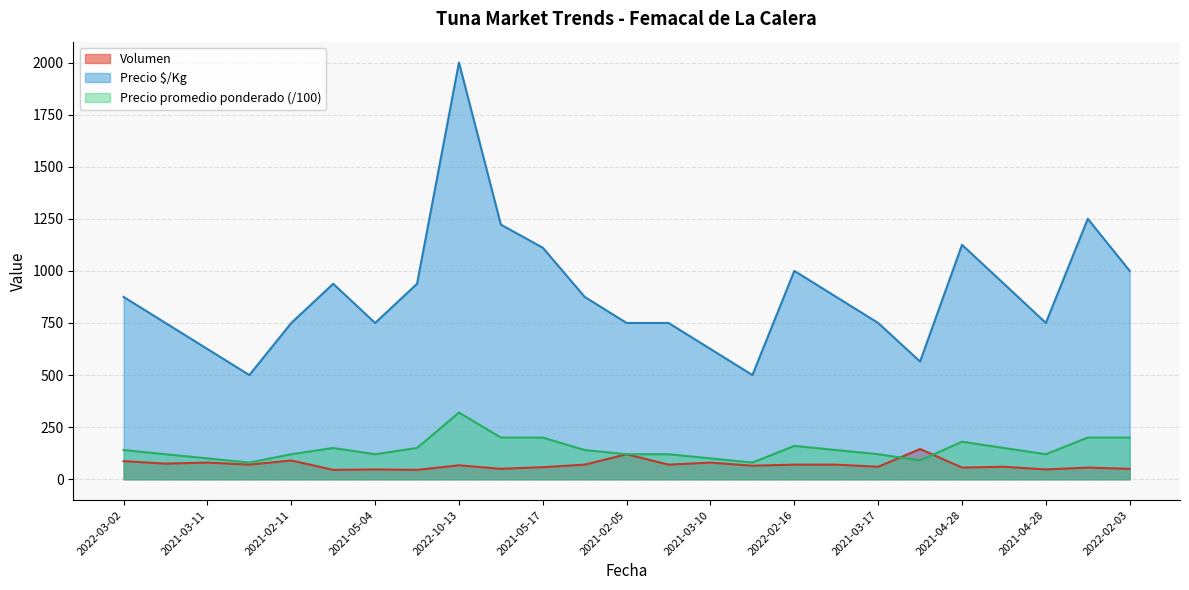

What is the label of the 20th point from the right?

2021-05-04